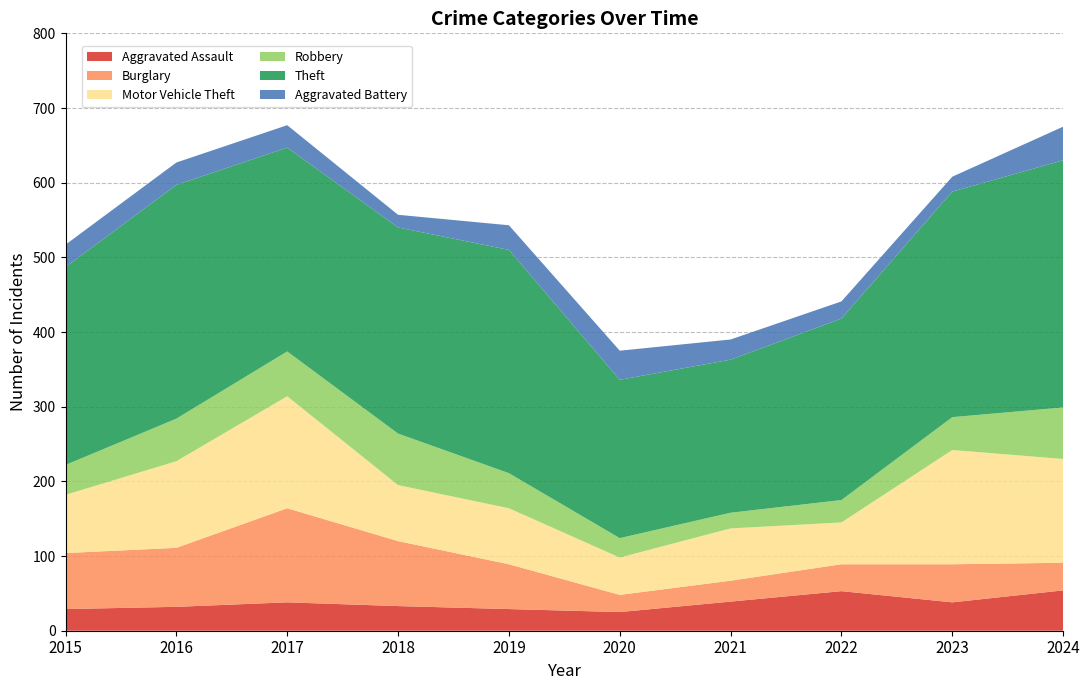

Reading left to right, extract all data points from this chart.

Aggravated Assault: 2015=29	2016=32	2017=38	2018=33	2019=29	2020=25	2021=39	2022=53	2023=38	2024=54
Burglary: 2015=75	2016=79	2017=126	2018=87	2019=60	2020=23	2021=28	2022=36	2023=51	2024=37
Motor Vehicle Theft: 2015=78	2016=116	2017=150	2018=75	2019=75	2020=50	2021=70	2022=56	2023=153	2024=139
Robbery: 2015=40	2016=57	2017=60	2018=69	2019=47	2020=26	2021=21	2022=30	2023=44	2024=69
Theft: 2015=265	2016=313	2017=273	2018=276	2019=299	2020=212	2021=205	2022=243	2023=302	2024=331
Aggravated Battery: 2015=30	2016=30	2017=30	2018=17	2019=33	2020=39	2021=27	2022=23	2023=20	2024=45